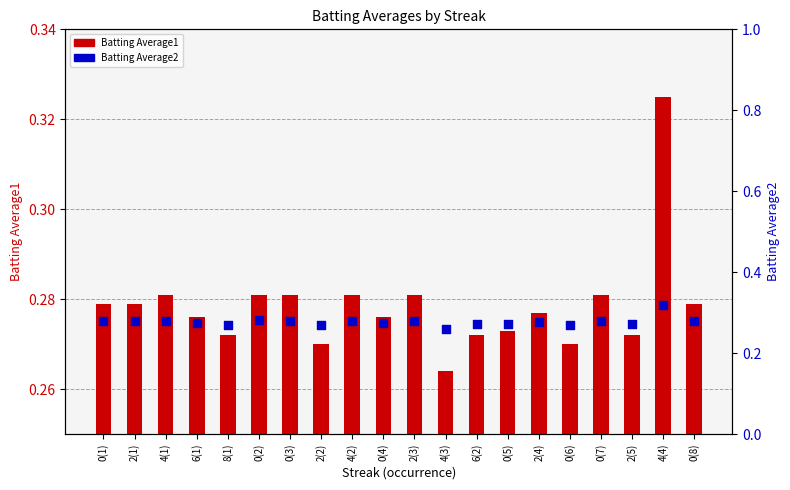

Which series has the widest spread of Y values?

Batting Average1